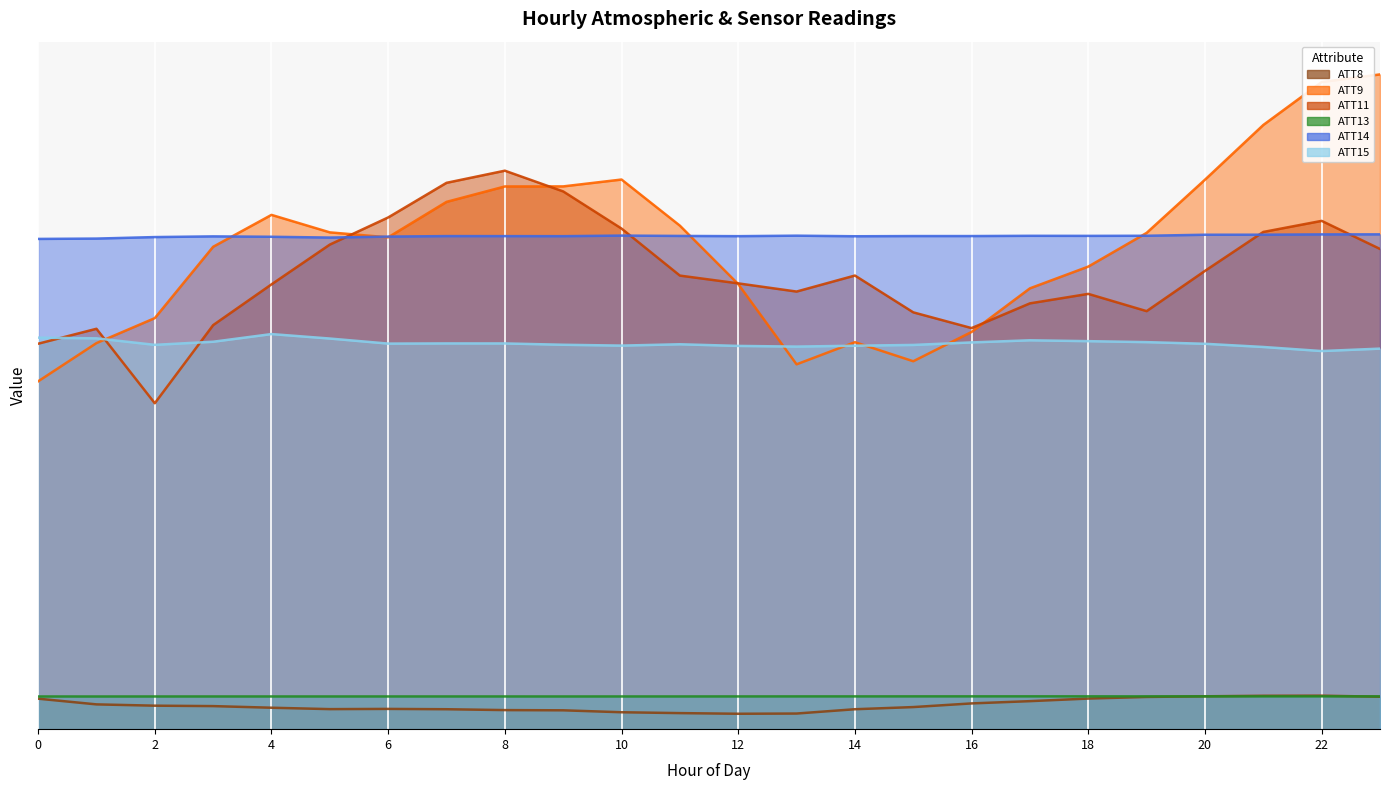

Reading left to right, list all the values displayed in this chart.

ATT8: 0.9	0.8	0.7	0.7	0.7	0.6	0.6	0.6	0.6	0.6	0.5	0.5	0.5	0.5	0.6	0.7	0.8	0.9	0.9	1.0	1.0	1.0	1.0	1.0
ATT9: 10.8	11.9	12.7	14.9	15.9	15.4	15.2	16.3	16.8	16.8	17.0	15.6	13.8	11.3	12.0	11.4	12.3	13.6	14.3	15.4	17.0	18.7	20.0	20.3
ATT11: 11.9	12.4	10.1	12.5	13.8	15.0	15.8	16.9	17.3	16.6	15.5	14.0	13.8	13.5	14.0	12.9	12.4	13.2	13.5	12.9	14.2	15.4	15.7	14.9
ATT13: 1.0	1.0	1.0	1.0	1.0	1.0	1.0	1.0	1.0	1.0	1.0	1.0	1.0	1.0	1.0	1.0	1.0	1.0	1.0	1.0	1.0	1.0	1.0	1.0
ATT14: 15.2	15.2	15.2	15.2	15.2	15.2	15.2	15.3	15.3	15.3	15.3	15.3	15.3	15.3	15.2	15.3	15.3	15.3	15.3	15.3	15.3	15.3	15.3	15.3
ATT15: 12.1	12.1	11.9	12.0	12.2	12.1	11.9	11.9	11.9	11.9	11.9	11.9	11.9	11.8	11.9	11.9	12.0	12.0	12.0	12.0	11.9	11.8	11.7	11.8